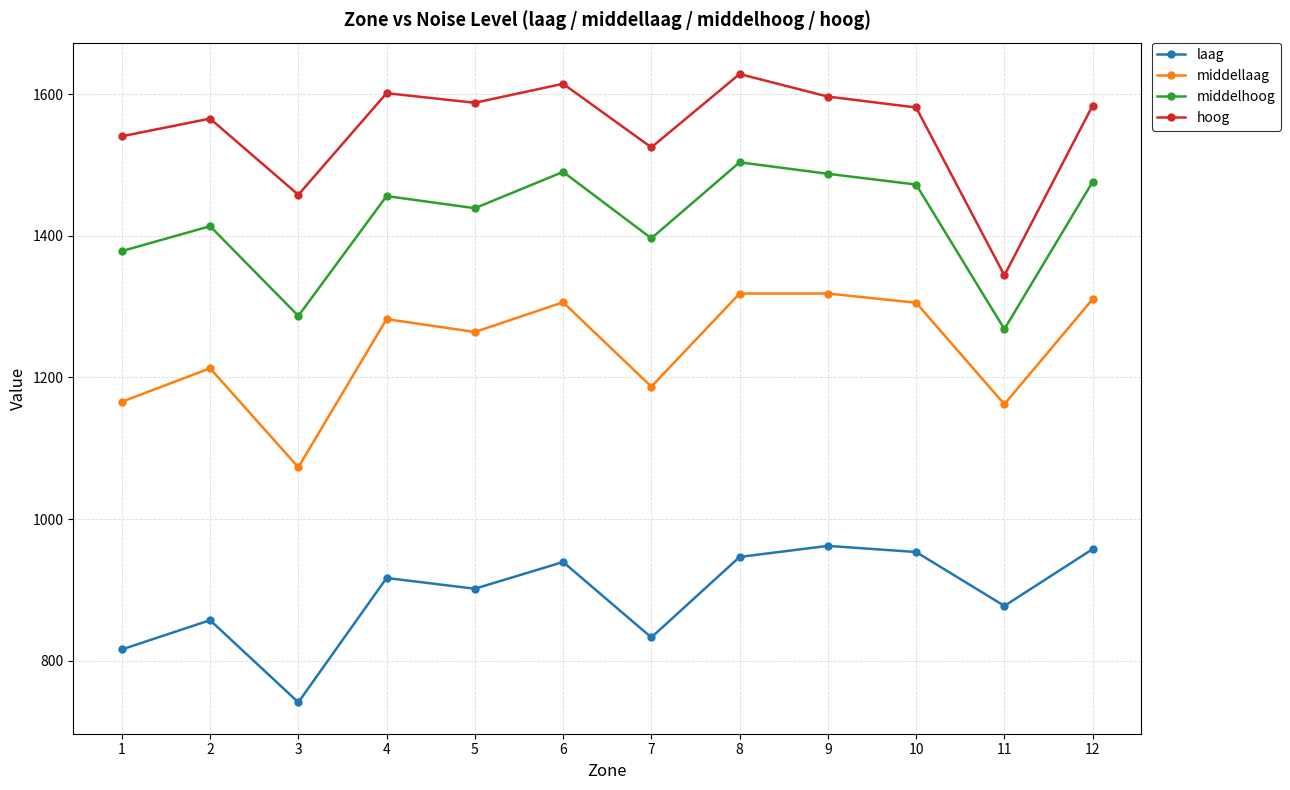

How many lines are shown in the chart?

4